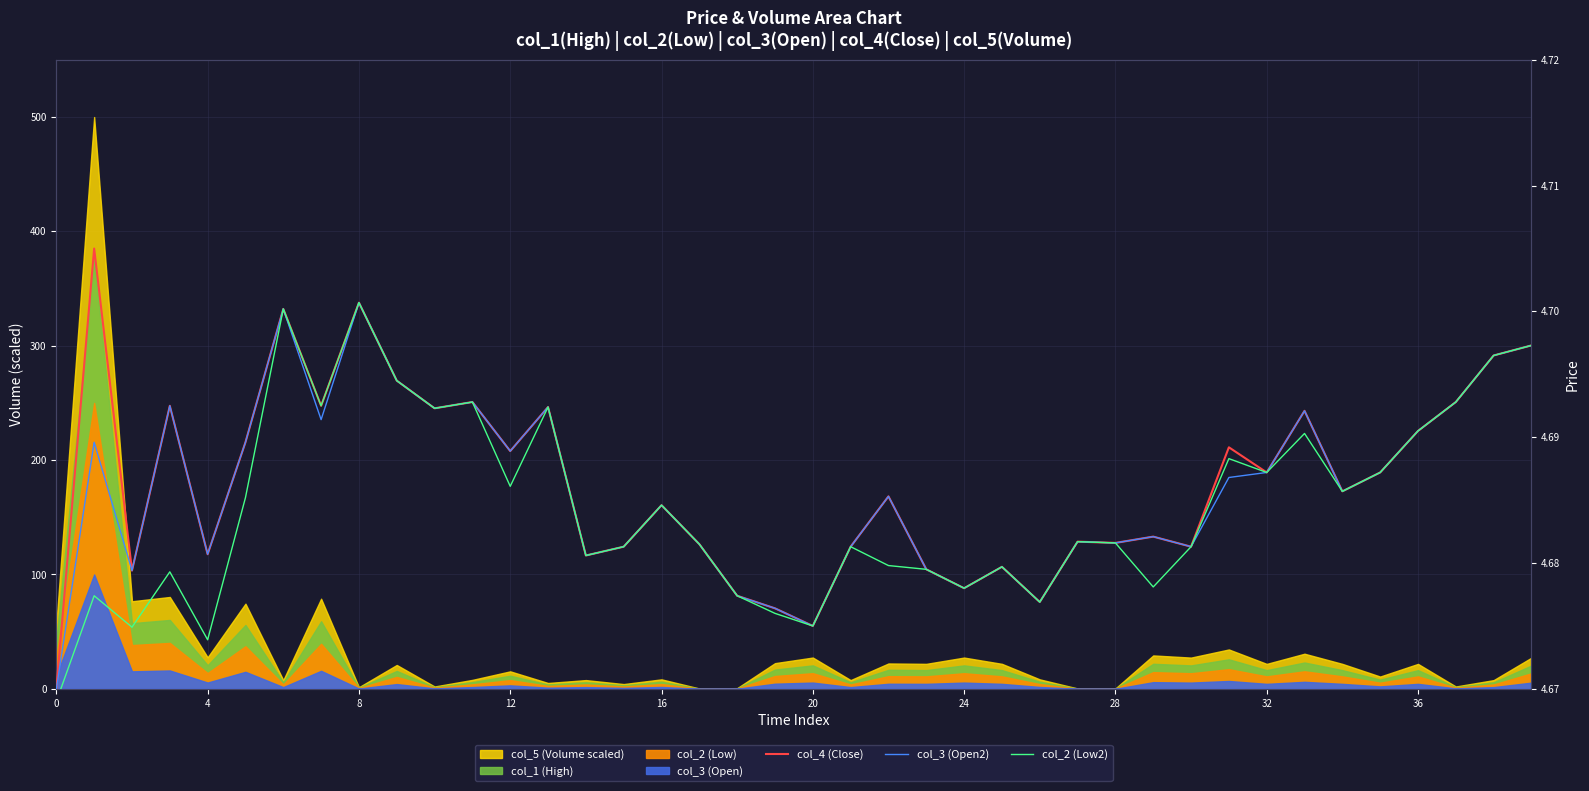

The col_2 (Low2) series shows 4.7 at 28. True or false?

True